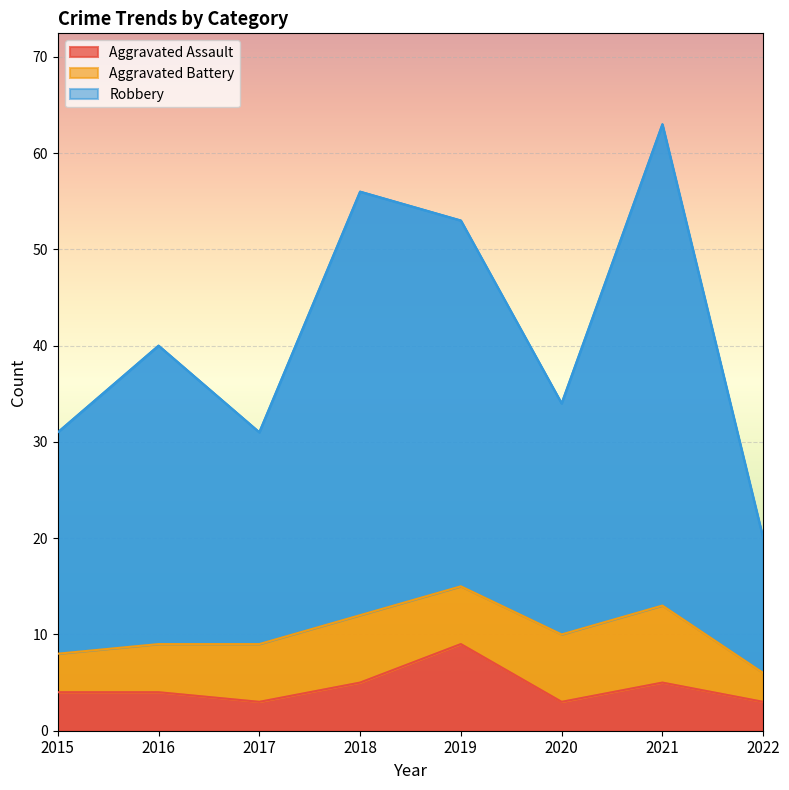

Which series changed the most between 2016 and 2017?

Robbery